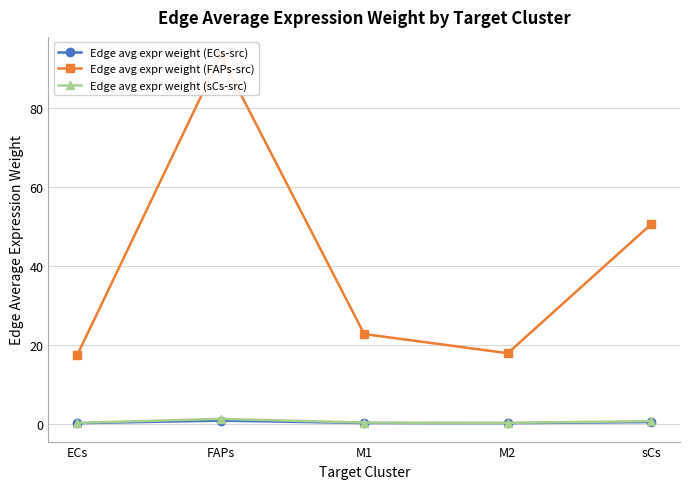

Reading left to right, extract all data points from this chart.

Edge avg expr weight (ECs-src): ECs=0.1	FAPs=0.8	M1=0.2	M2=0.2	sCs=0.4
Edge avg expr weight (FAPs-src): ECs=17.3	FAPs=93.3	M1=22.7	M2=17.9	sCs=50.6
Edge avg expr weight (sCs-src): ECs=0.2	FAPs=1.2	M1=0.3	M2=0.2	sCs=0.7